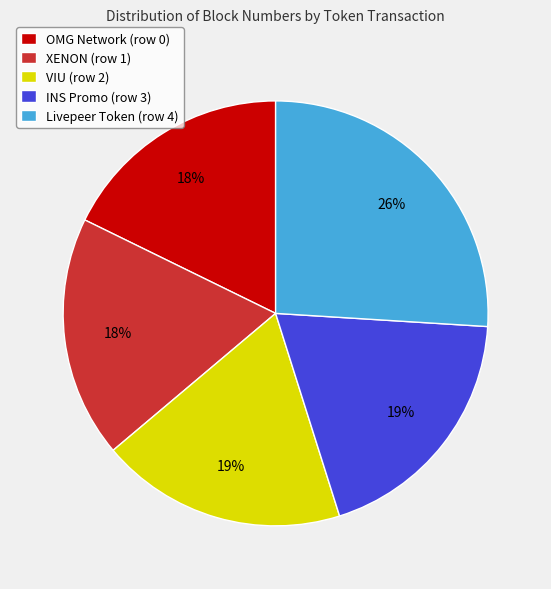

Is it true that OMG Network (row 0) is 18% of the pie?

True